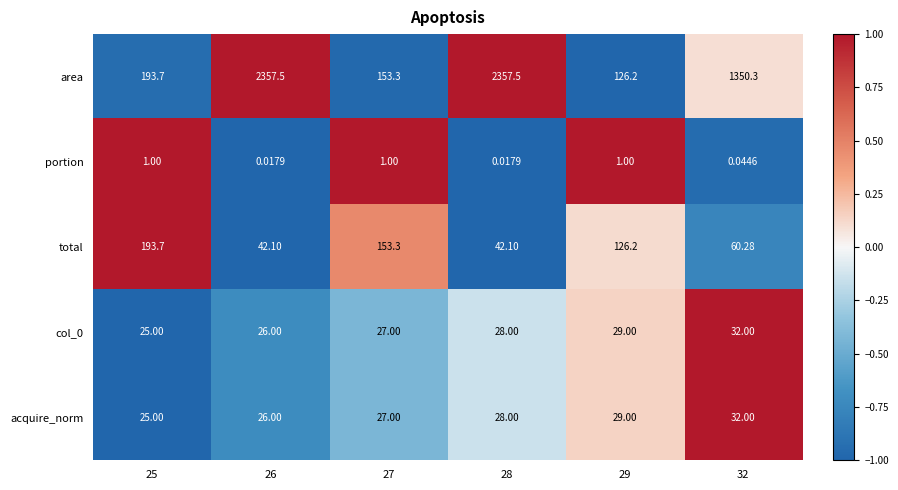

Which series has the largest range (max minus min)?

area